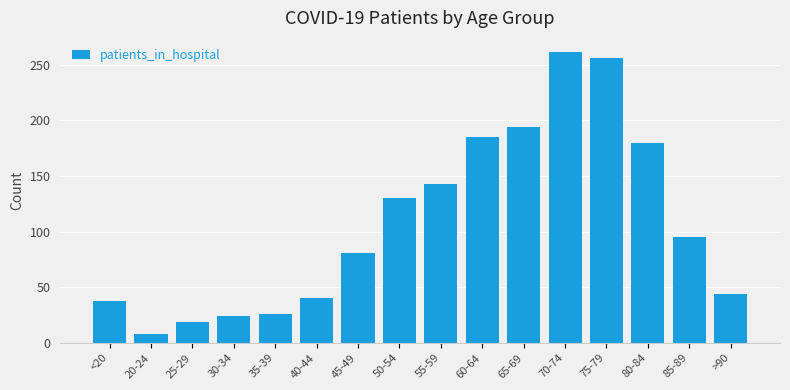

What is the maximum value shown in the chart?

261